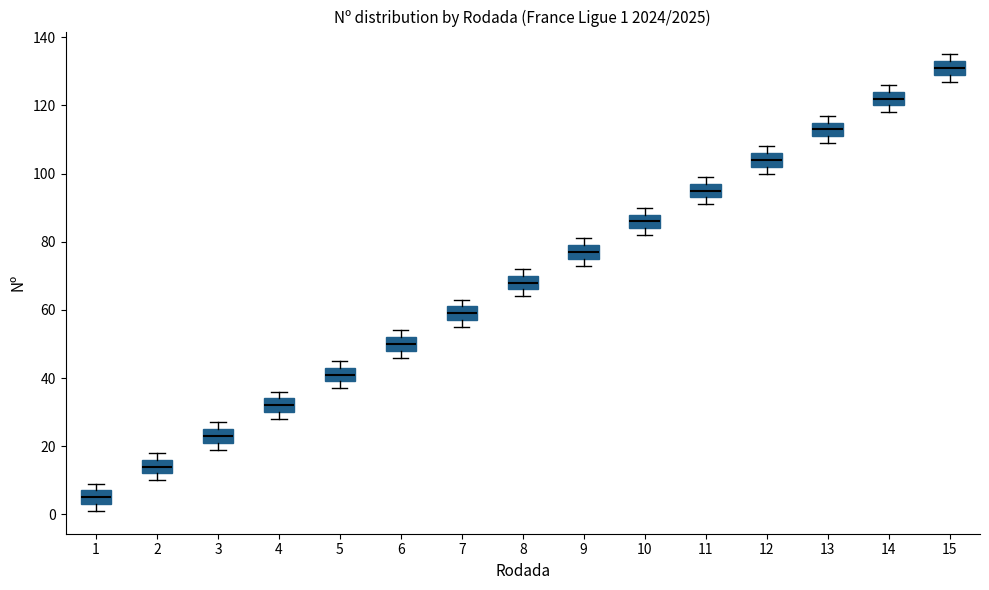

Which box has the highest median line?

15